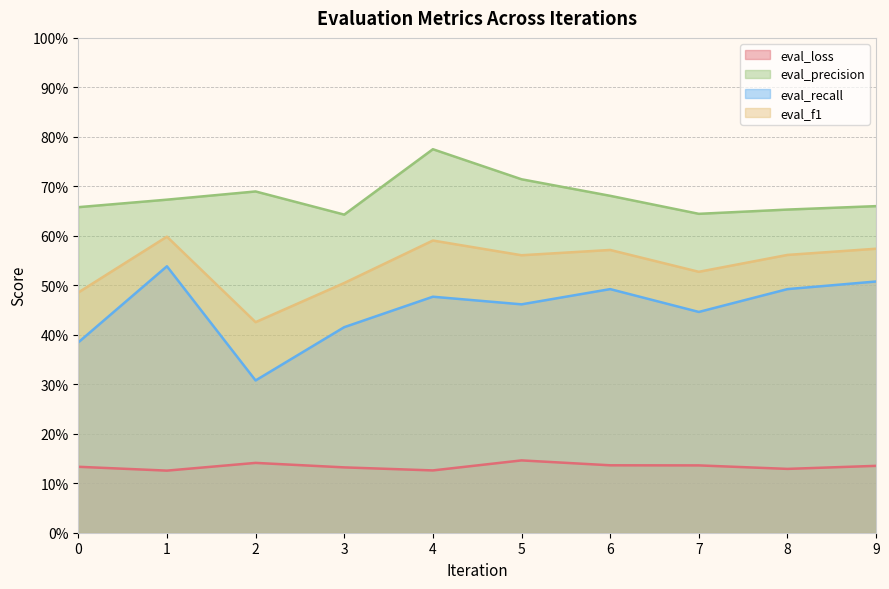

True or false: eval_loss and eval_recall cross at least once.

False